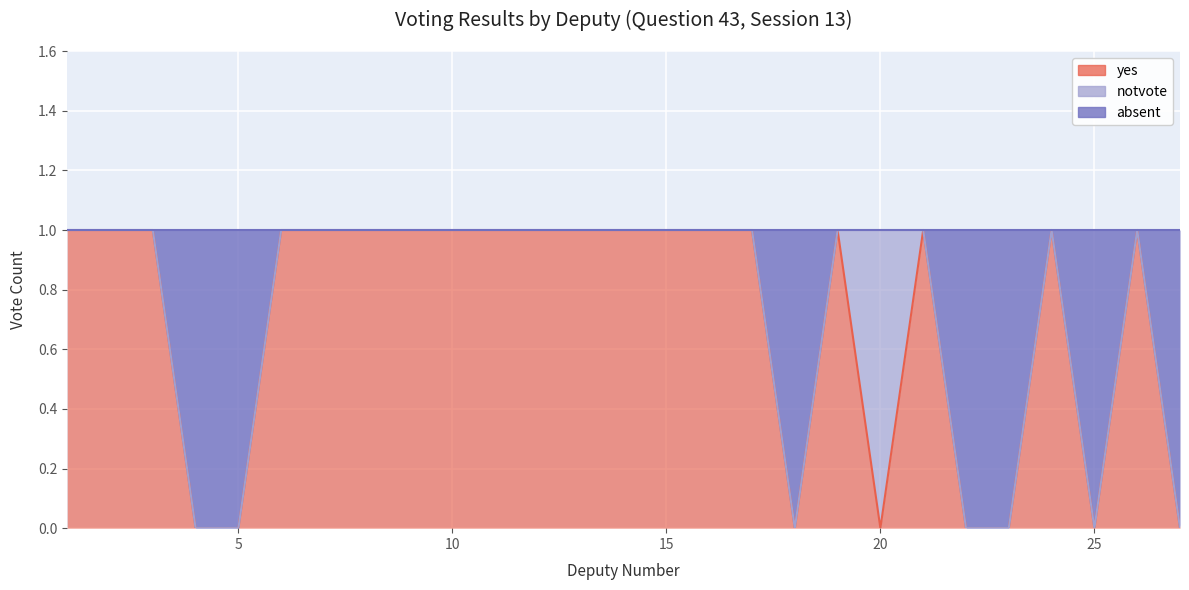

The absent series shows 0 at 2. True or false?

False